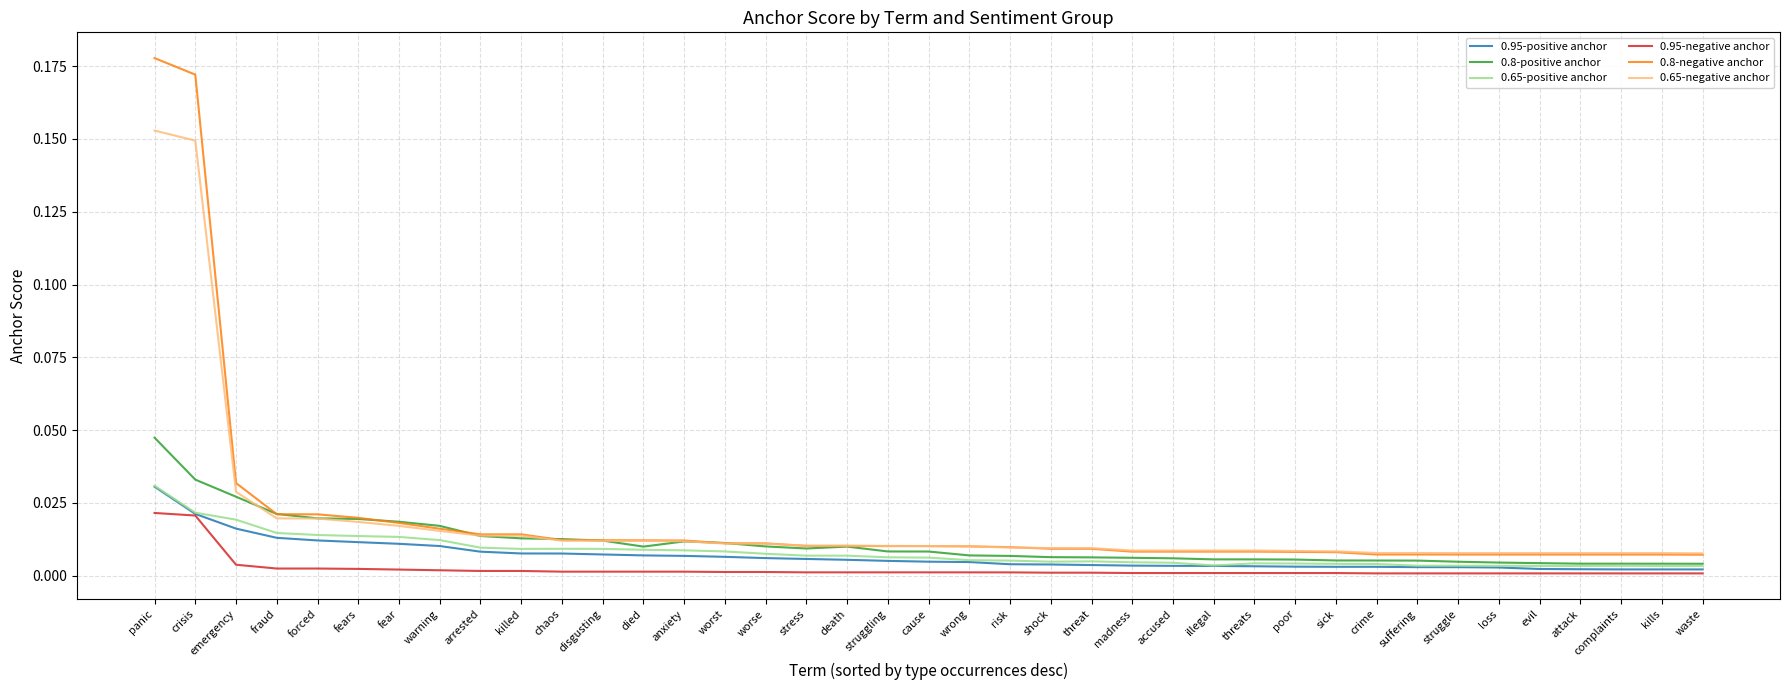

Which series has the largest range (max minus min)?

0.8-negative anchor